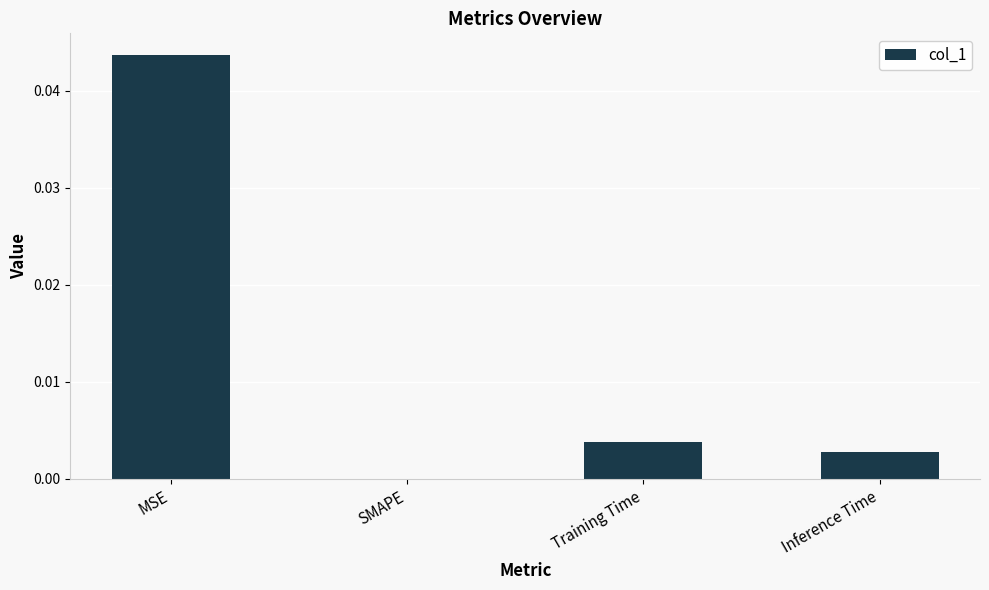

Which has a higher value, Inference Time or Training Time?

Training Time